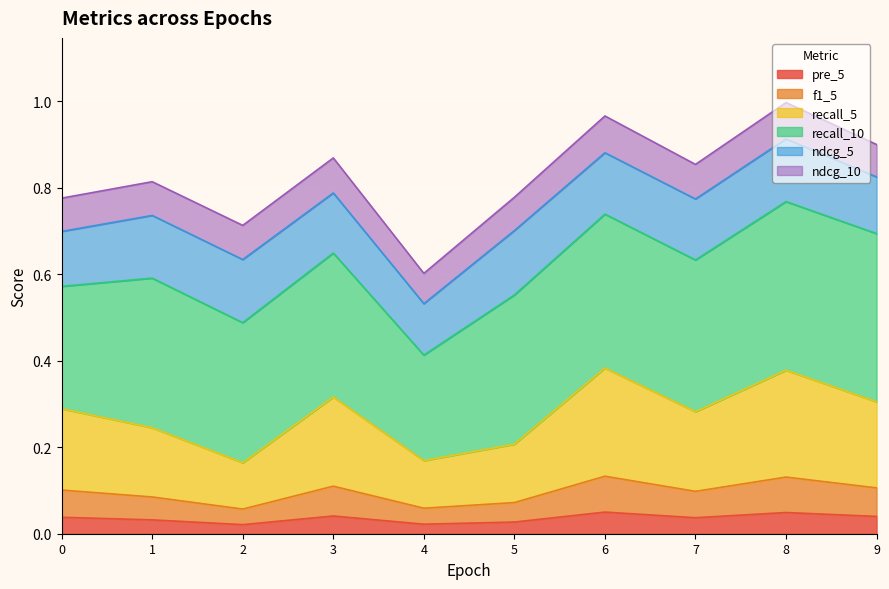

The value of pre_5 at 3 is 0.1. True or false?

False